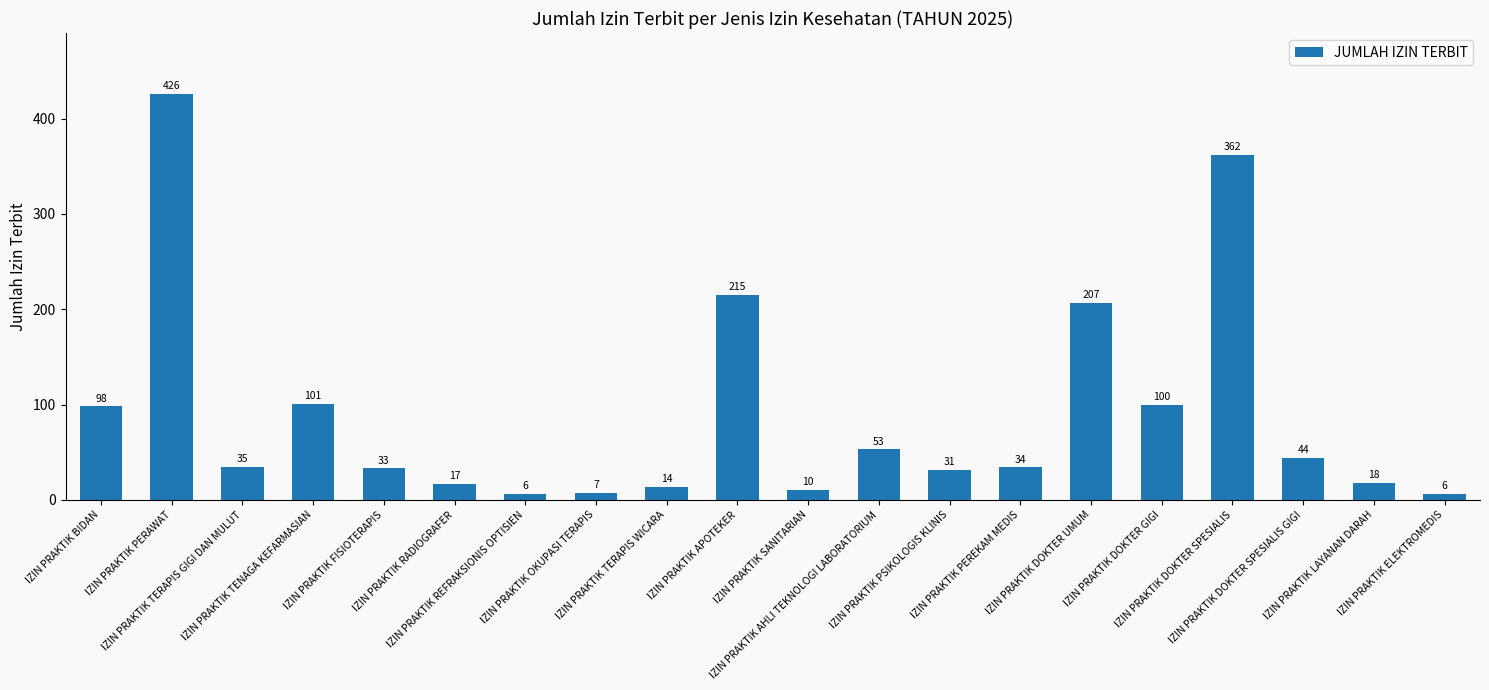

What is the maximum value shown in the chart?

426